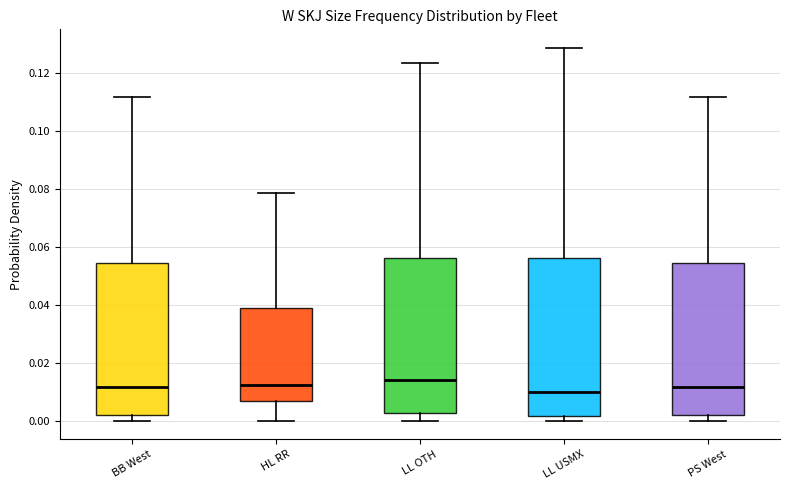

Reading left to right, read every box against the y-axis: the position of its median line, the range the box covers, and the ends of its whiskers. The values are not printed on the chart, so give them approximately, as read against the axis.

BB West: median 0.012, box 0.002 to 0.054, whiskers 0.000 to 0.112
HL RR: median 0.012, box 0.006 to 0.038, whiskers 0.000 to 0.078
LL OTH: median 0.014, box 0.002 to 0.056, whiskers 0.000 to 0.124
LL USMX: median 0.010, box 0.002 to 0.056, whiskers 0.000 to 0.128
PS West: median 0.012, box 0.002 to 0.054, whiskers 0.000 to 0.112